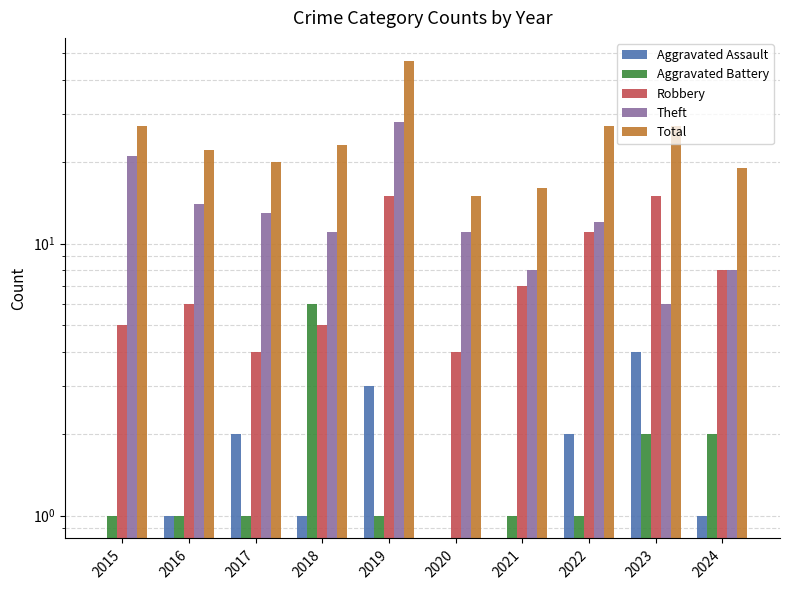

Count the number of categories in the chart.

10